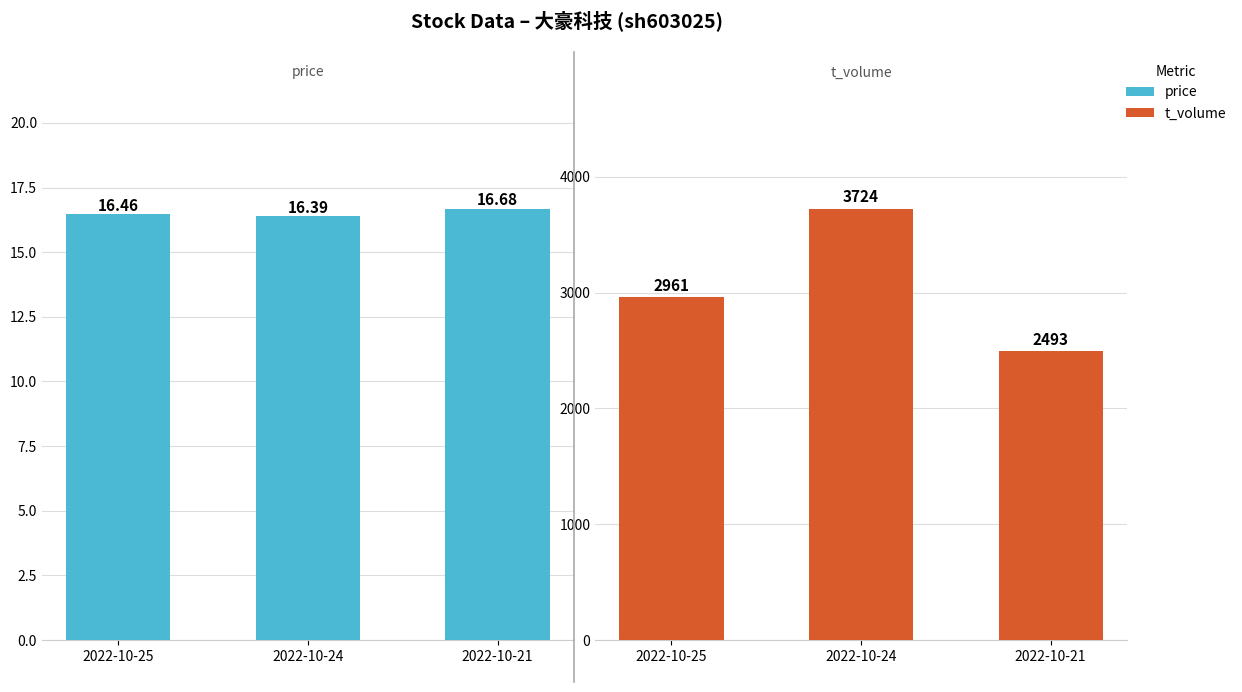

Rank the series at 2022-10-21 from highest to lowest value.

t_volume, price